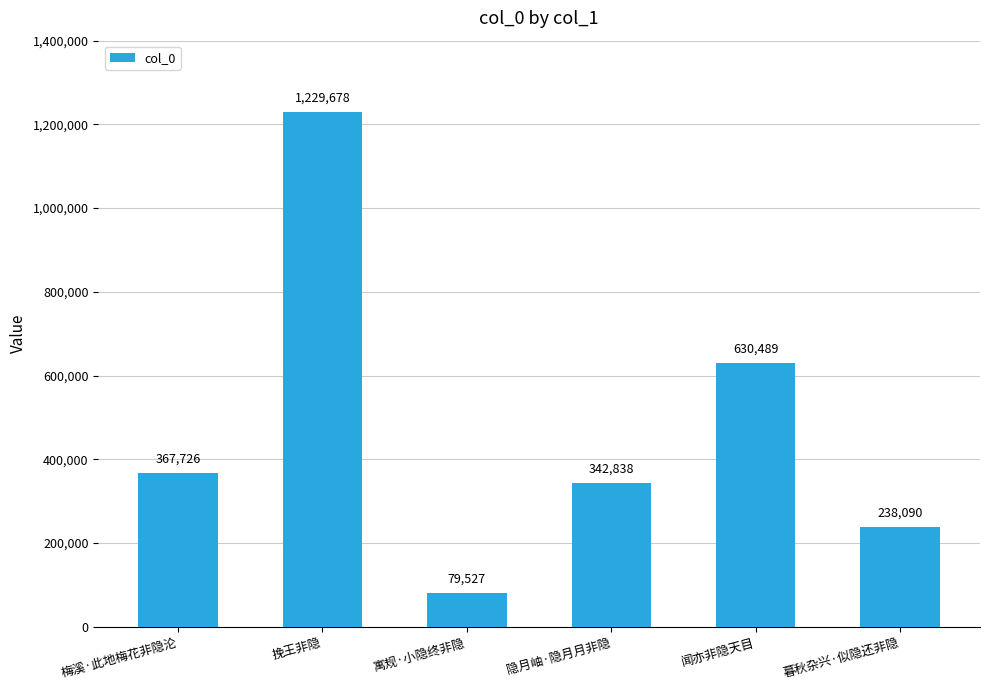

Which category has the highest value across all series?

挽王非隐